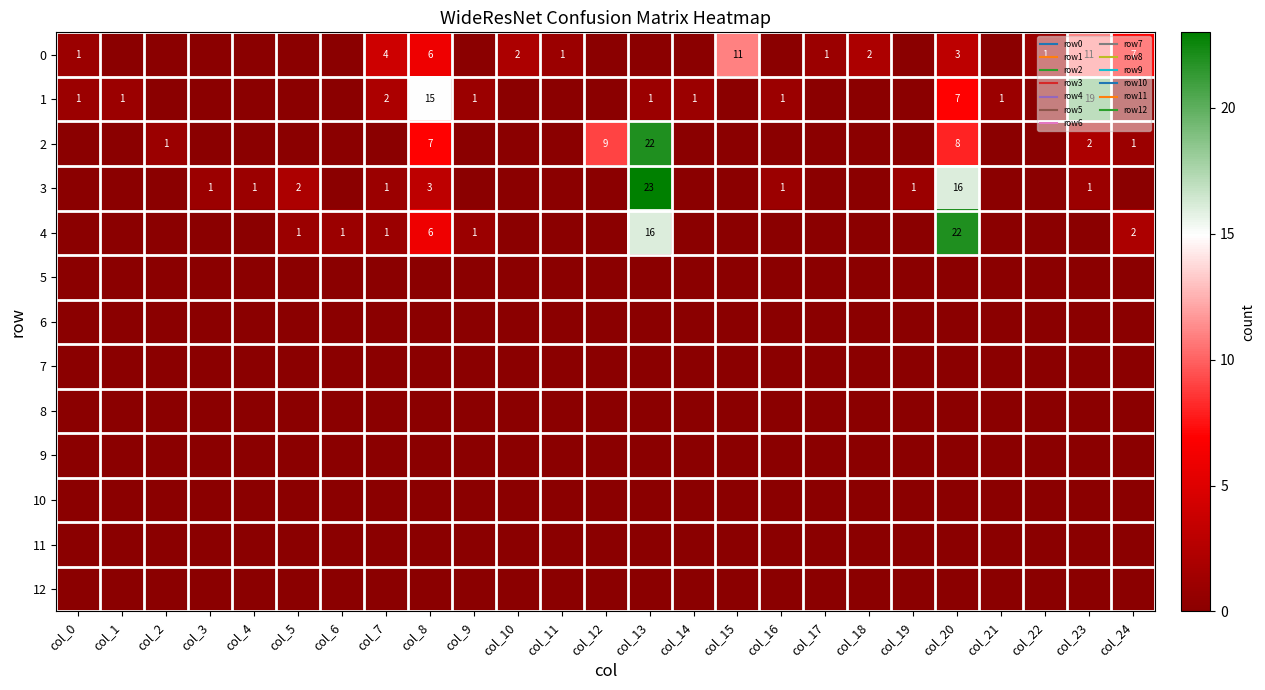

At col_3, list the series in order from largest to smallest.

3, 0, 1, 2, 4, 5, 6, 7, 8, 9, 10, 11, 12